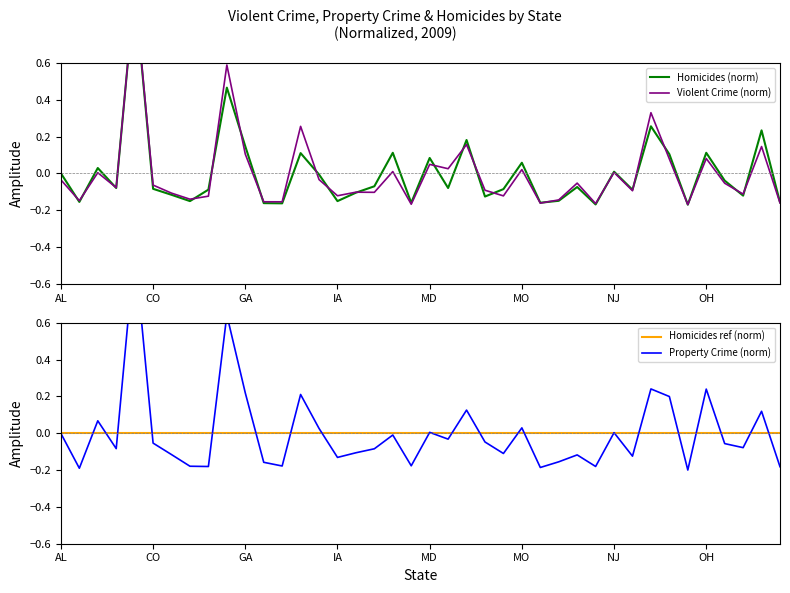

In Homicides (norm), how many points are higher than both neighbors (excluding endpoints)?

13